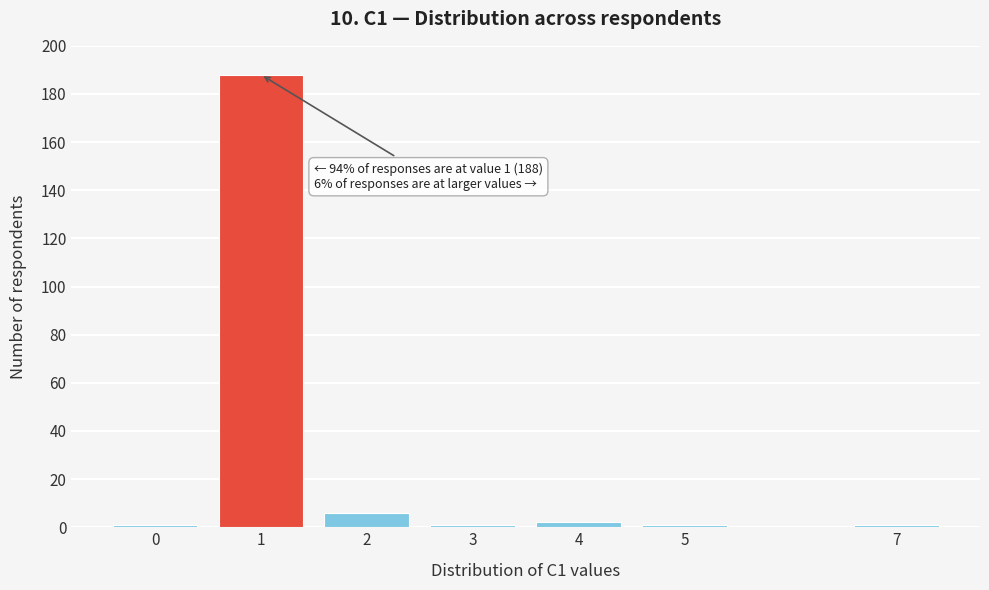

Reading left to right, extract all data points from this chart.

0=1	1=188	2=6	3=1	4=2	5=1	7=1